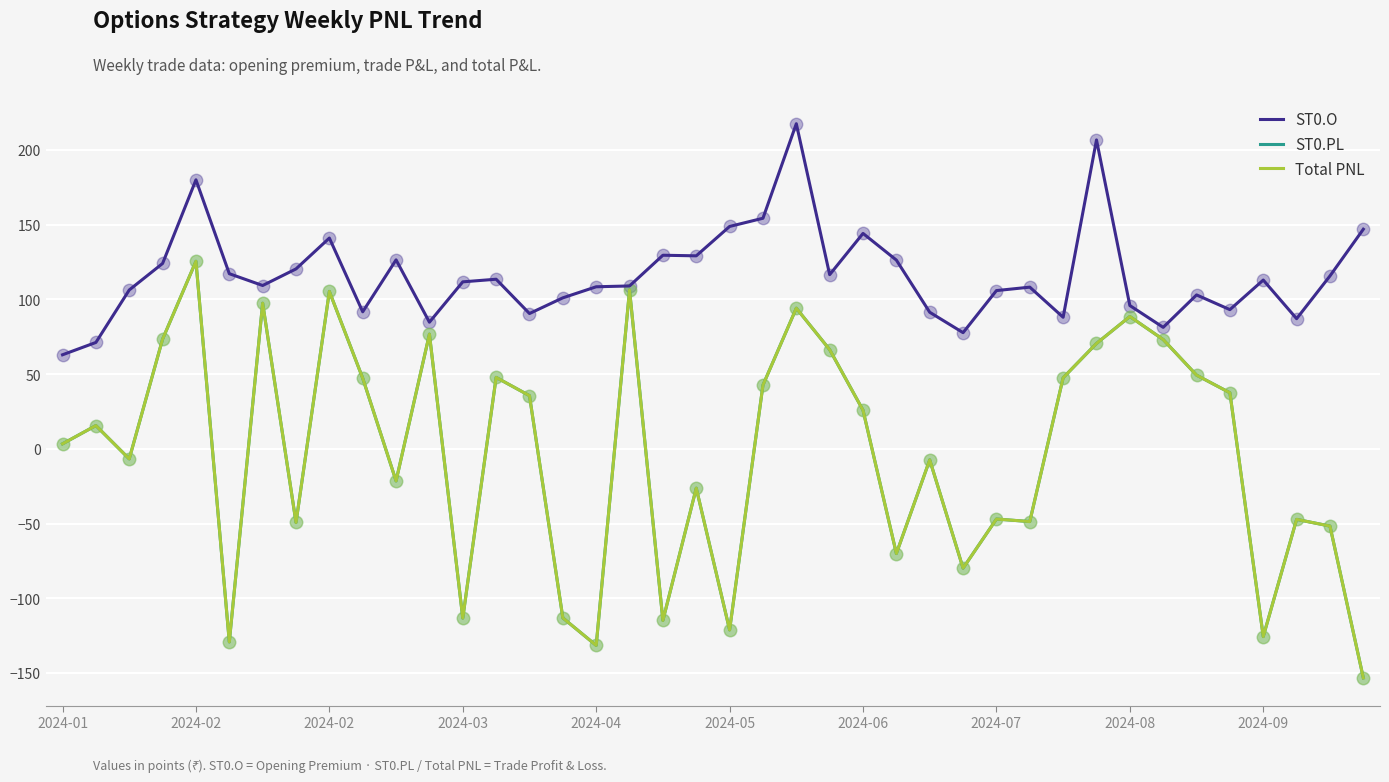

At how many categories does at least one series exceed 121?

13